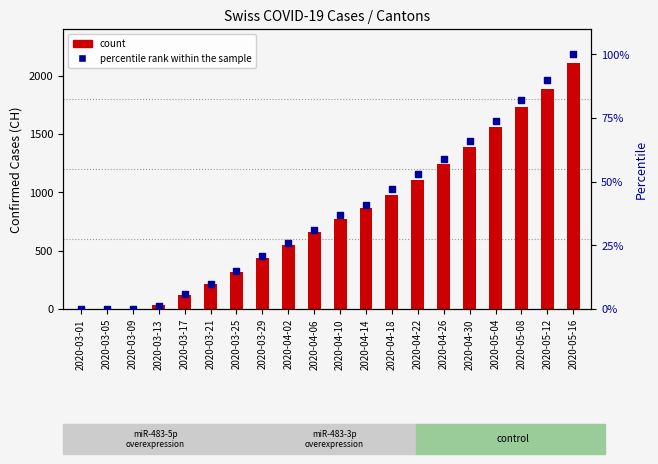

At which category is the sum across all series the highest?

2020-05-16